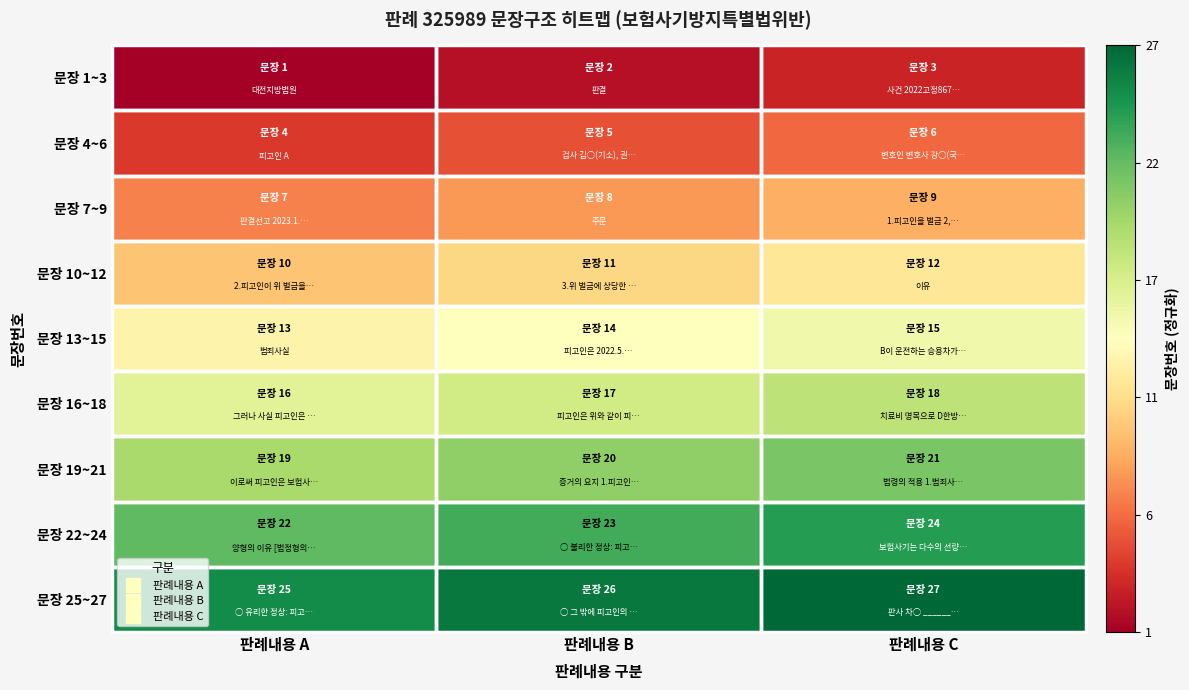

Between 판례내용 A and 판례내용 B, which is larger?

판례내용 B